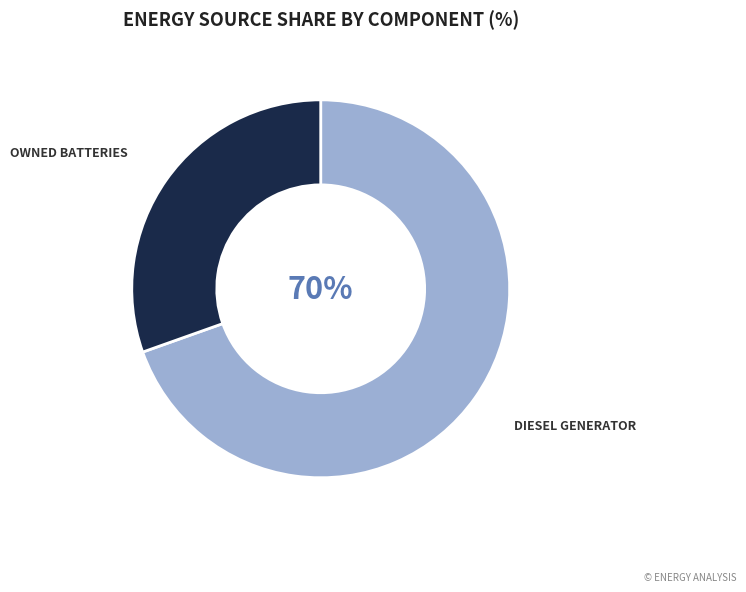

Does any single category account for the majority?

Yes